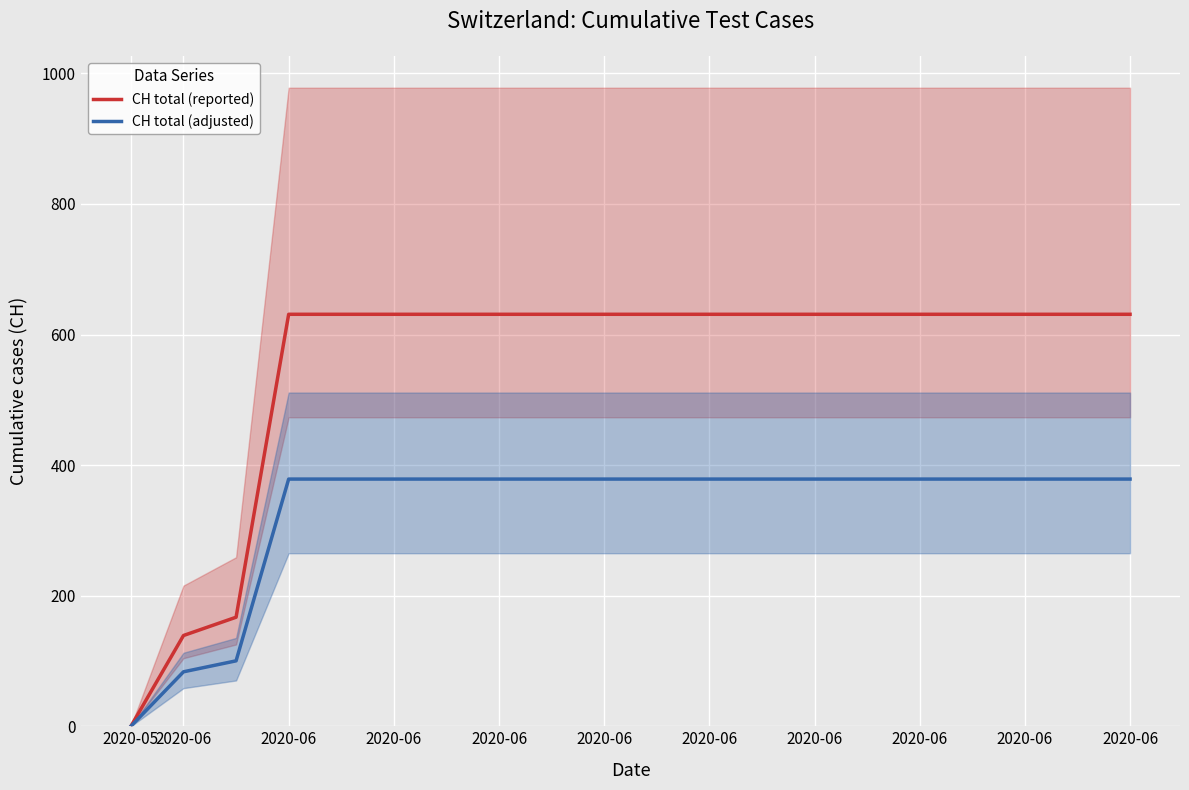

What are all the series names shown in the legend?

CH total (reported), CH total (adjusted)